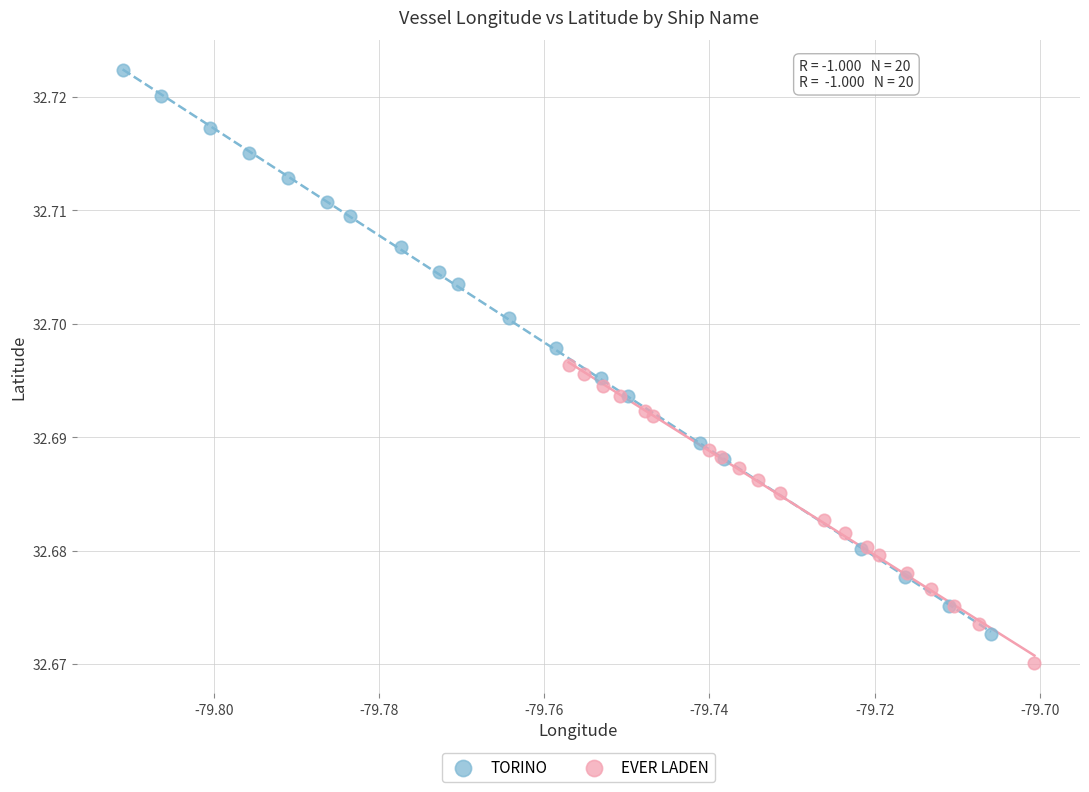

Which series reaches the maximum Y coordinate?

TORINO